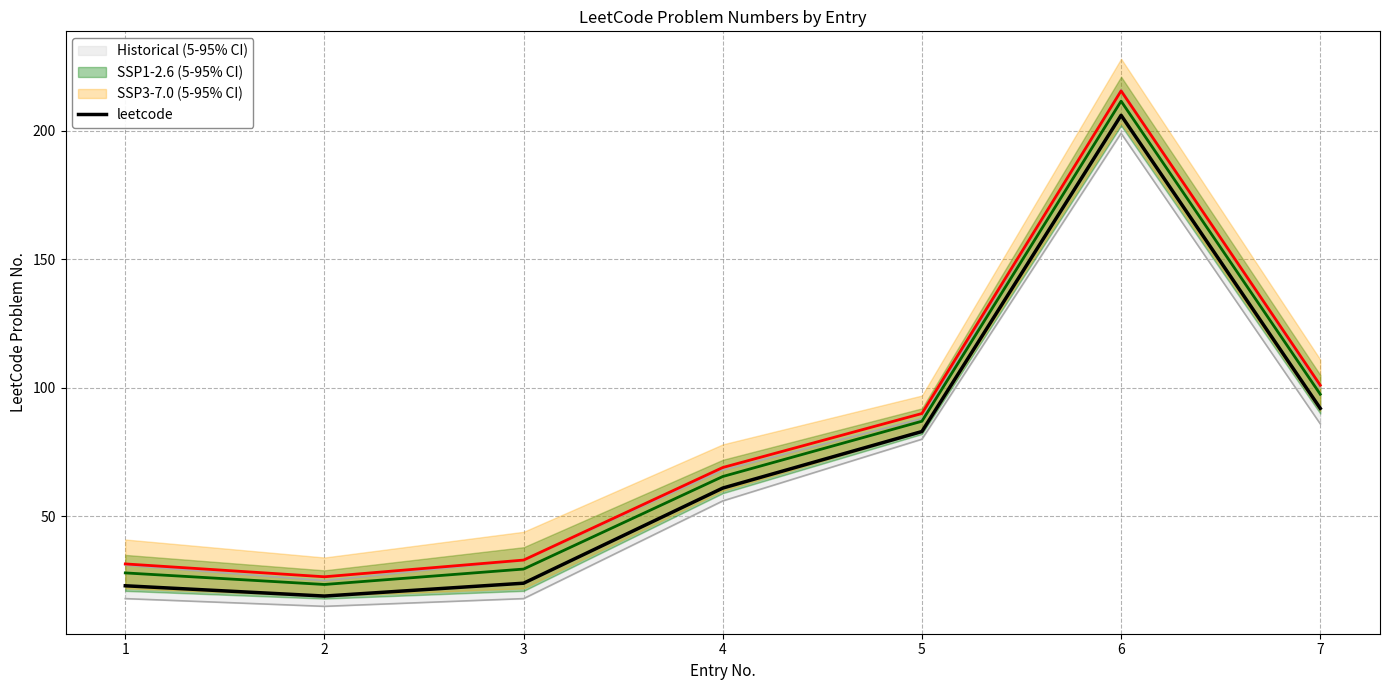

List the labels in order of value, smallest first.

2, 1, 3, 4, 5, 7, 6